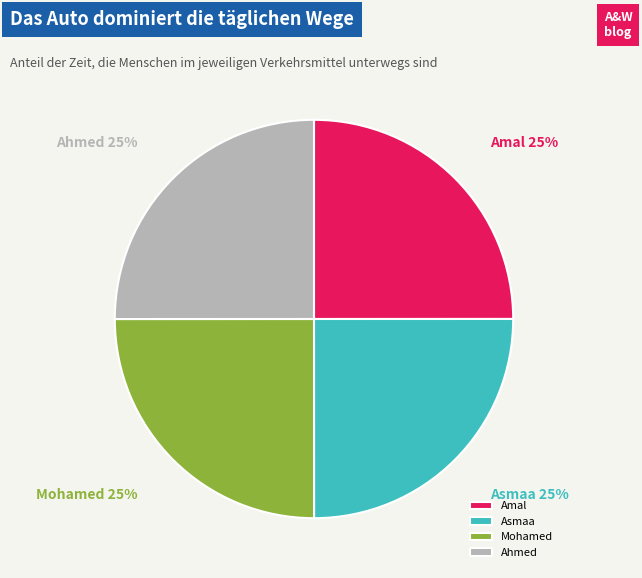

Is it true that Mohamed is 31% of the pie?

False